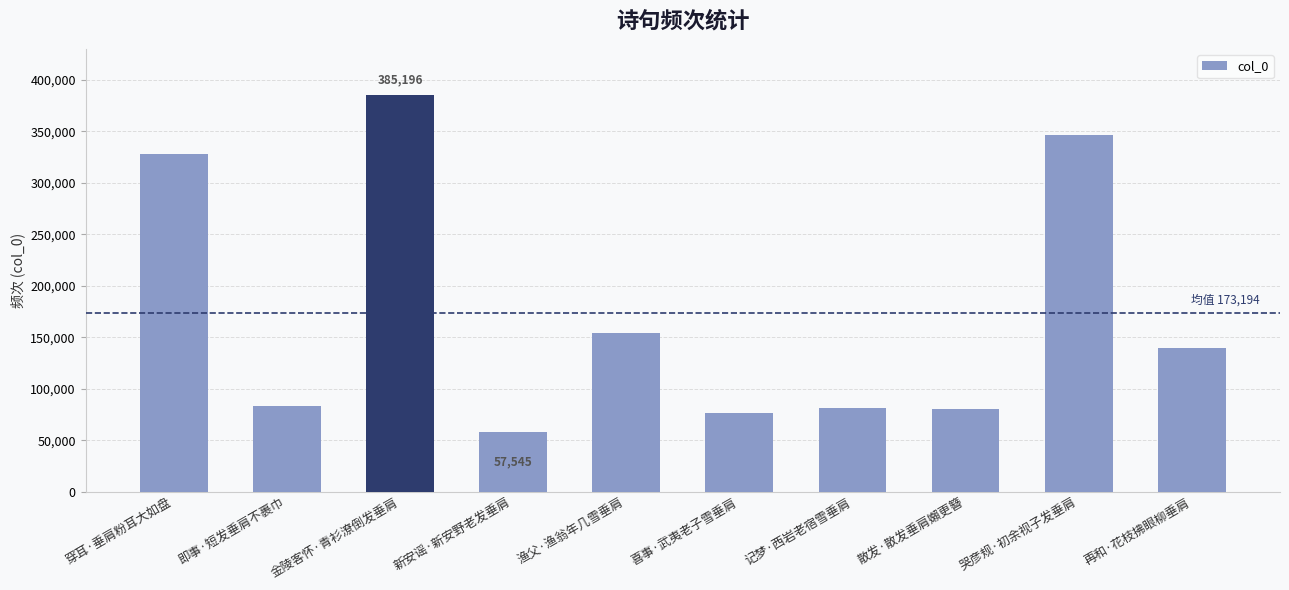

How many values are below 139375?

5